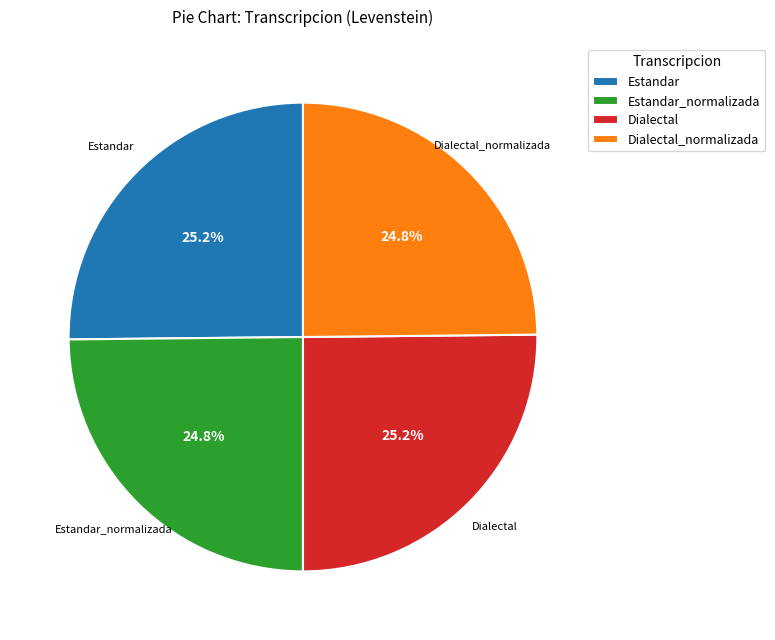

What percentage is NOT represented by Estandar?

74.8%